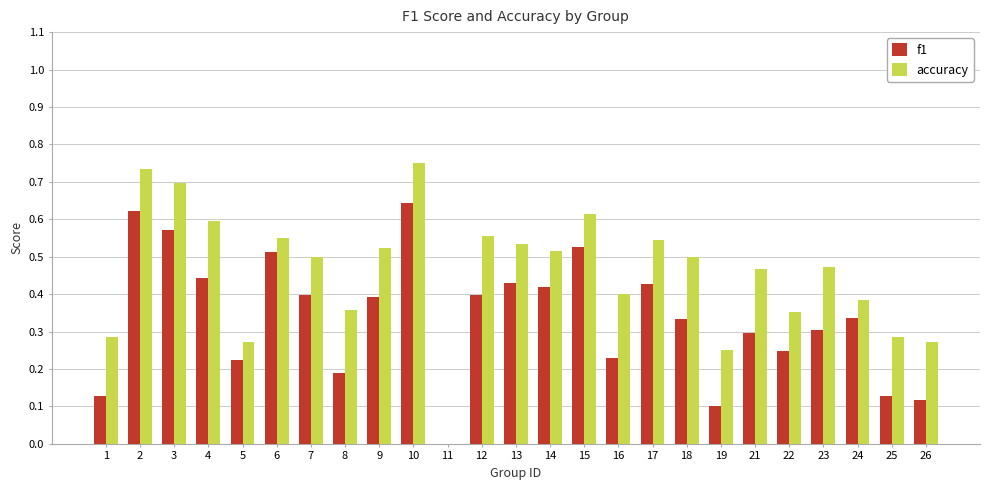

How many groups of bars are there?

25